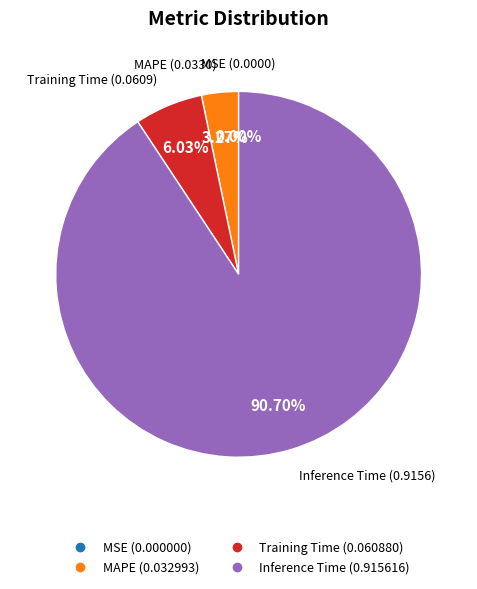

Is there any slice that represents more than half of the pie?

Yes